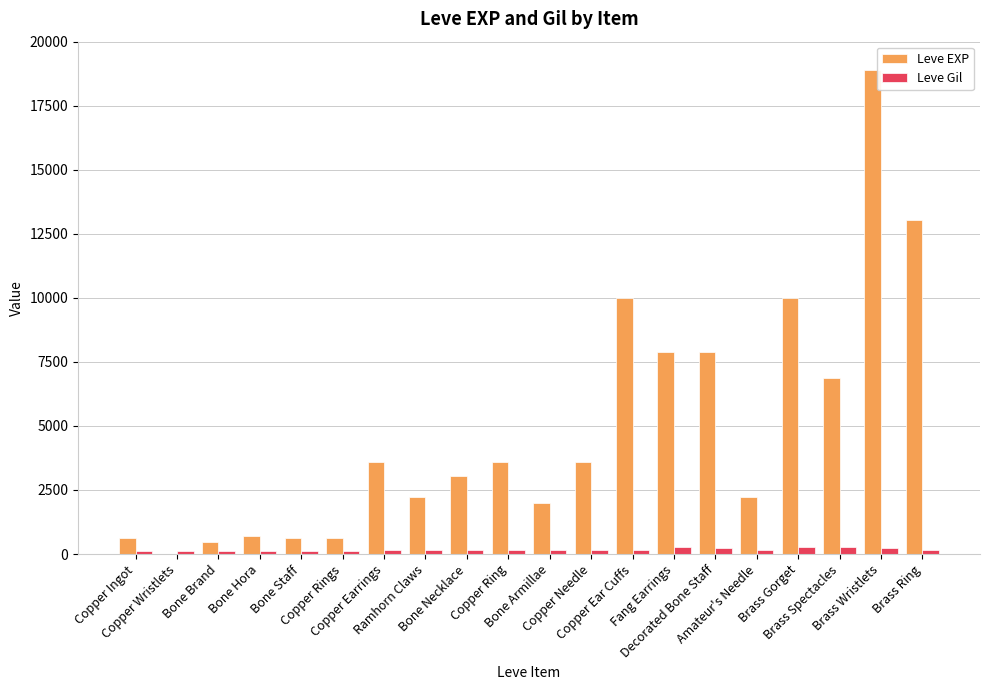

How many distinct data groups are displayed?

2